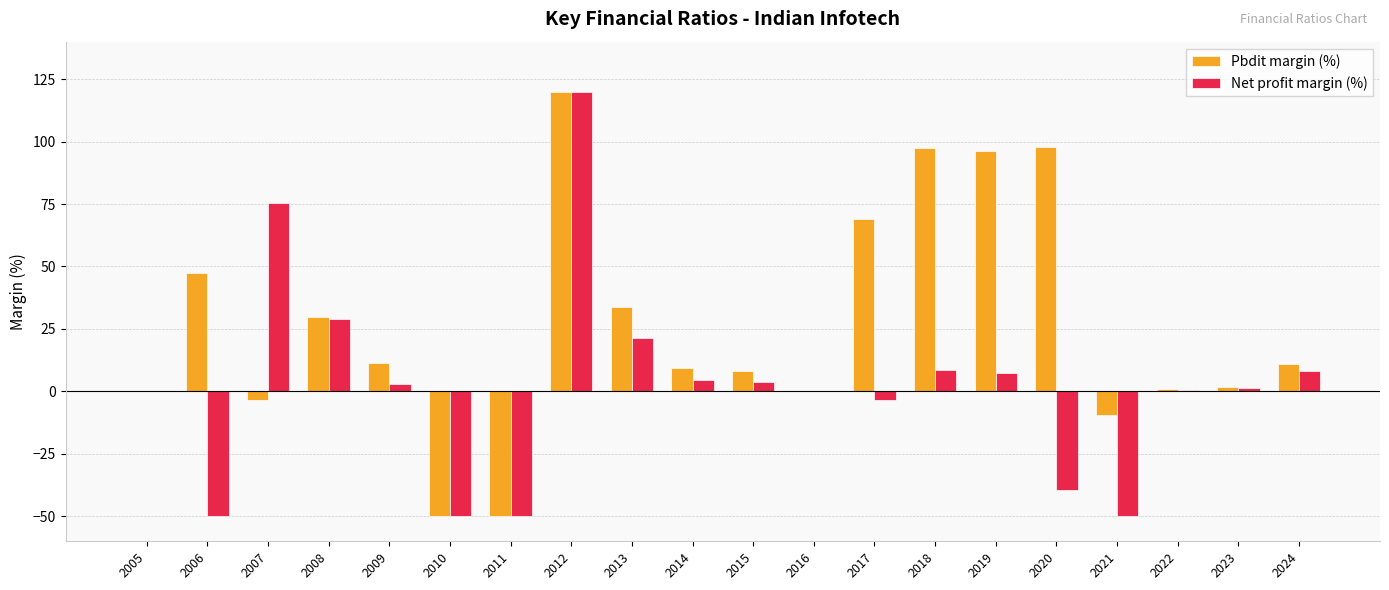

At which category is the sum across all series the highest?

2012